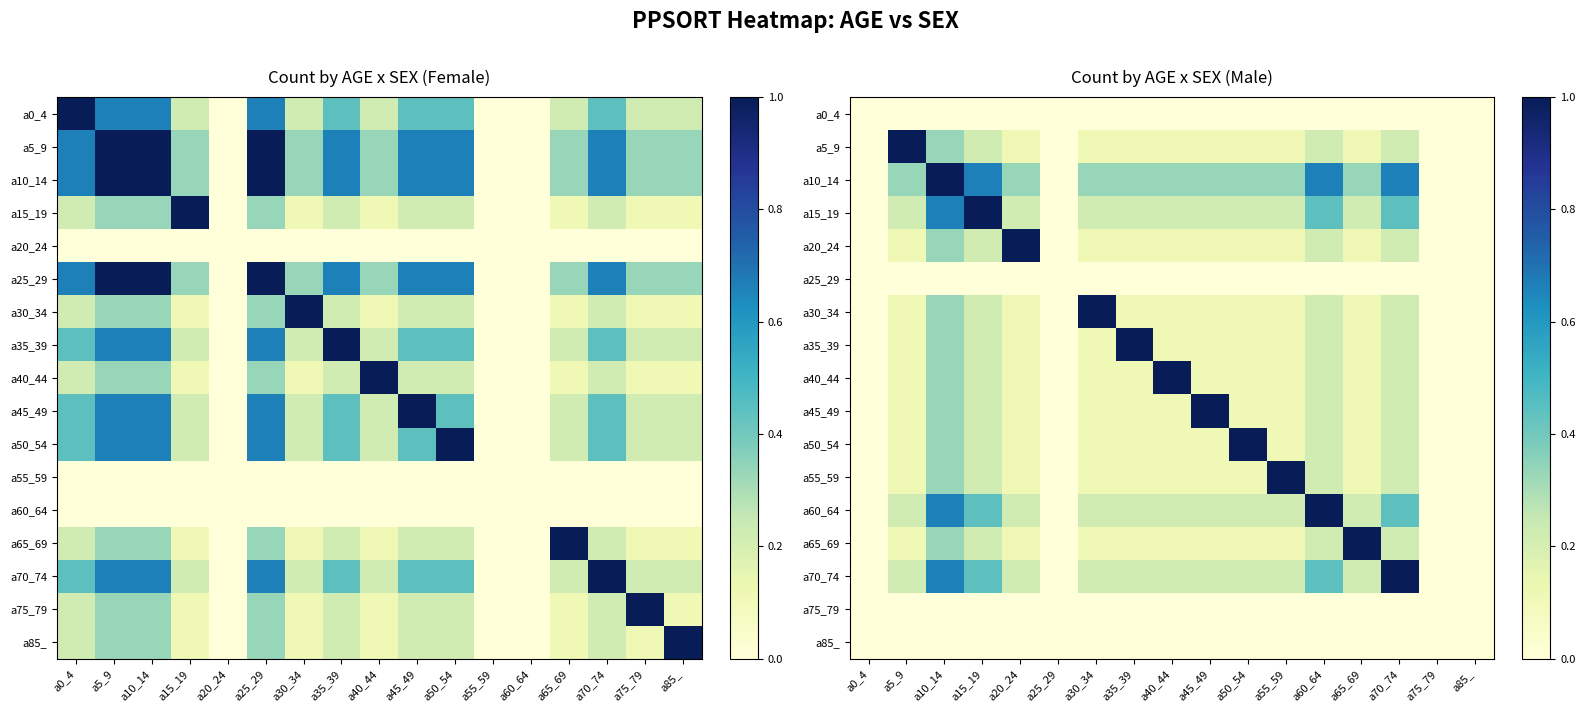

The a30_34 series shows -0.6 at a85_. True or false?

False